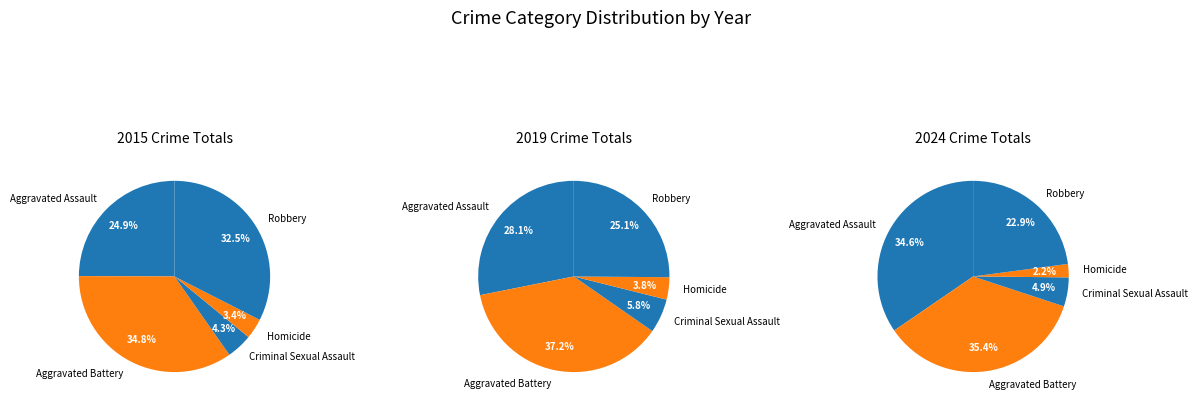

Count the number of slices in the pie.

5